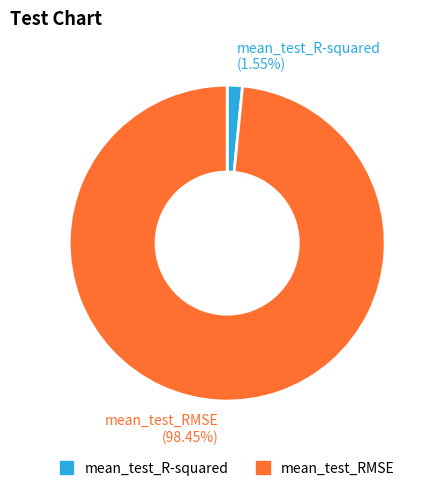

How many segments does this pie chart have?

2